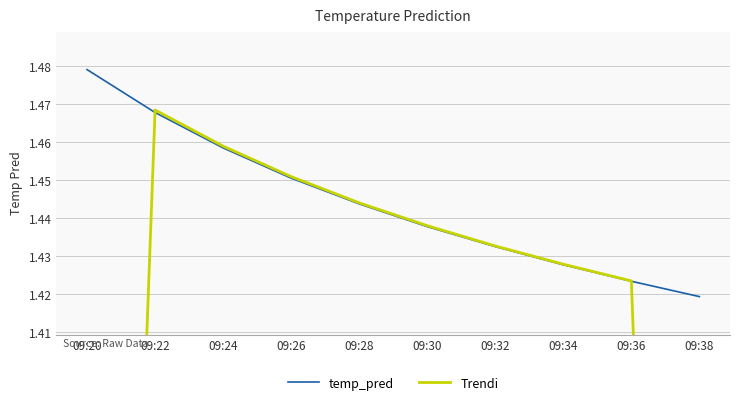

What is the sum of all temp_pred values?

14.4